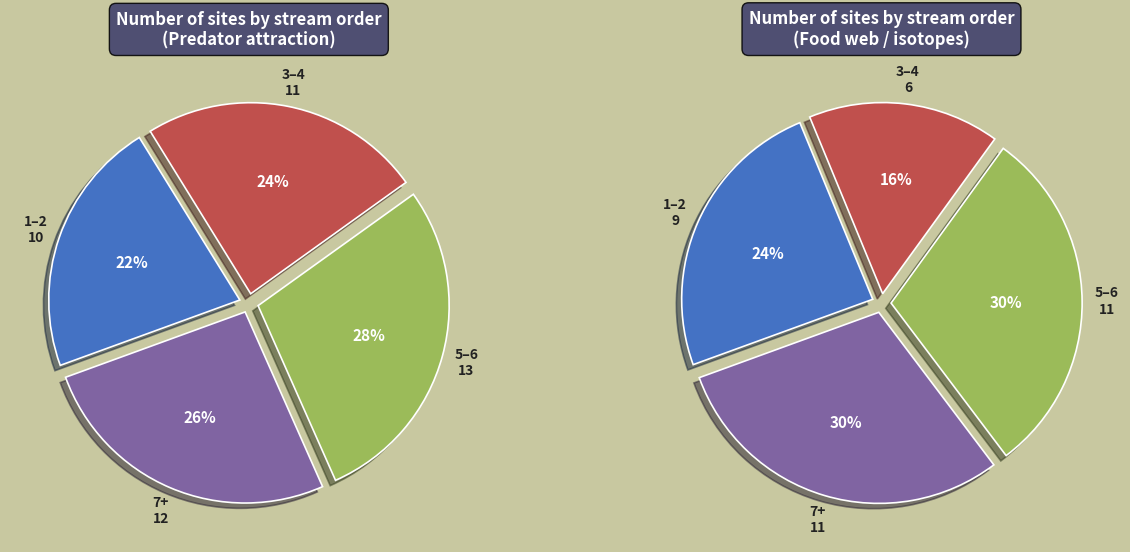

What is the spread (max minus min) of values at 5–6?

2